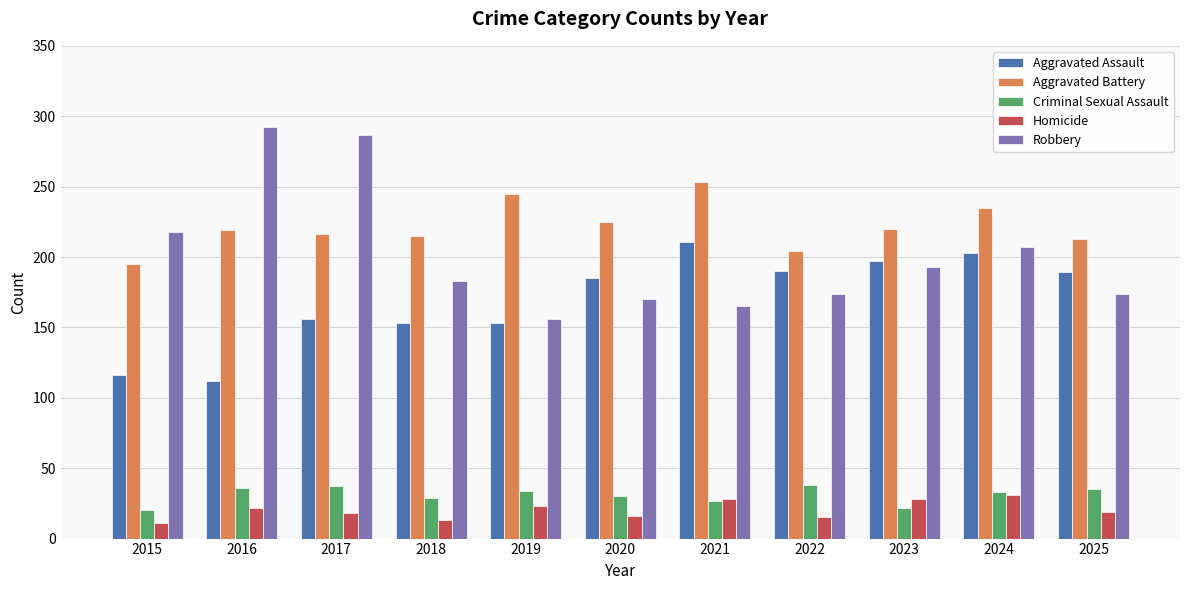

What are all the series names shown in the legend?

Aggravated Assault, Aggravated Battery, Criminal Sexual Assault, Homicide, Robbery